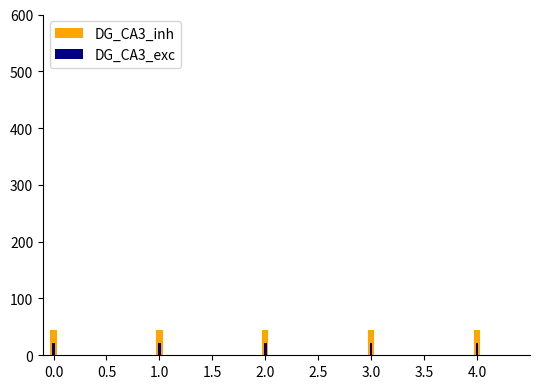

How many groups of bars are there?

5